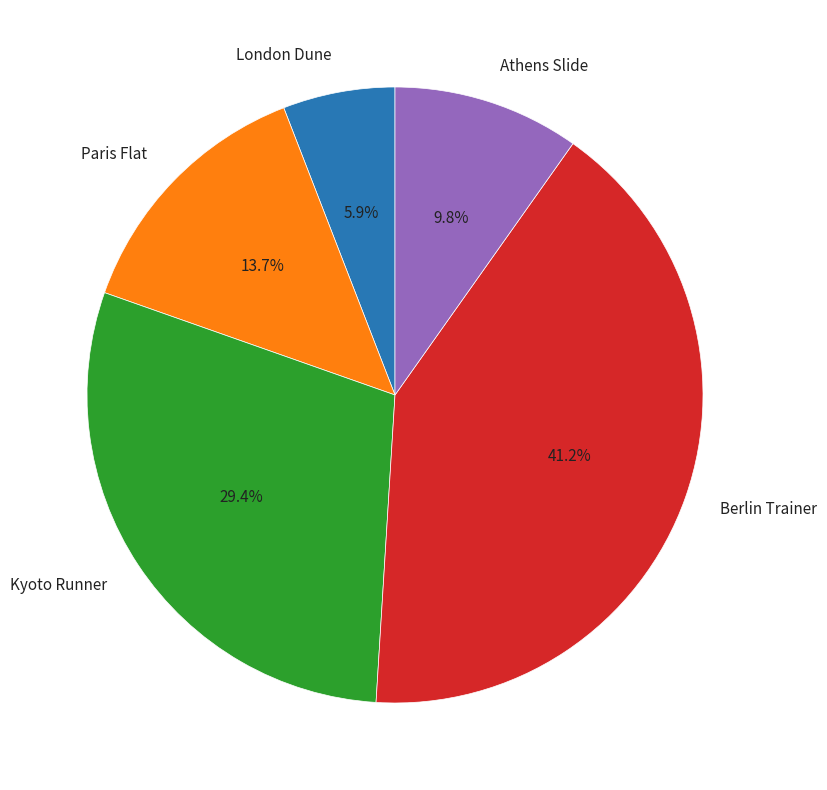

To the nearest percent, what portion does Athens Slide represent?

10%